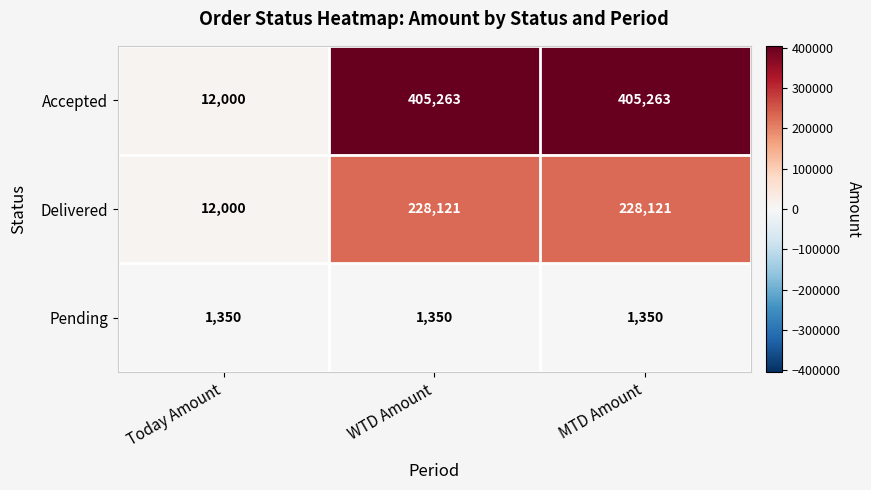

What is the spread (max minus min) of values at MTD Amount?

403913